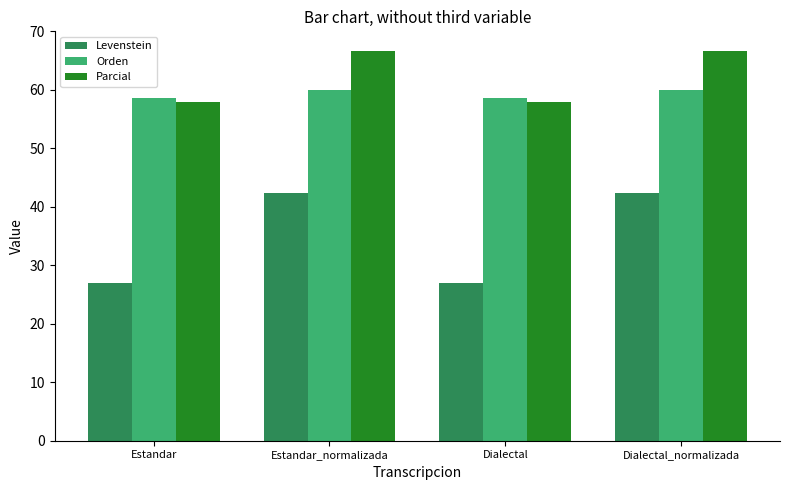

Which series has the largest range (max minus min)?

Levenstein